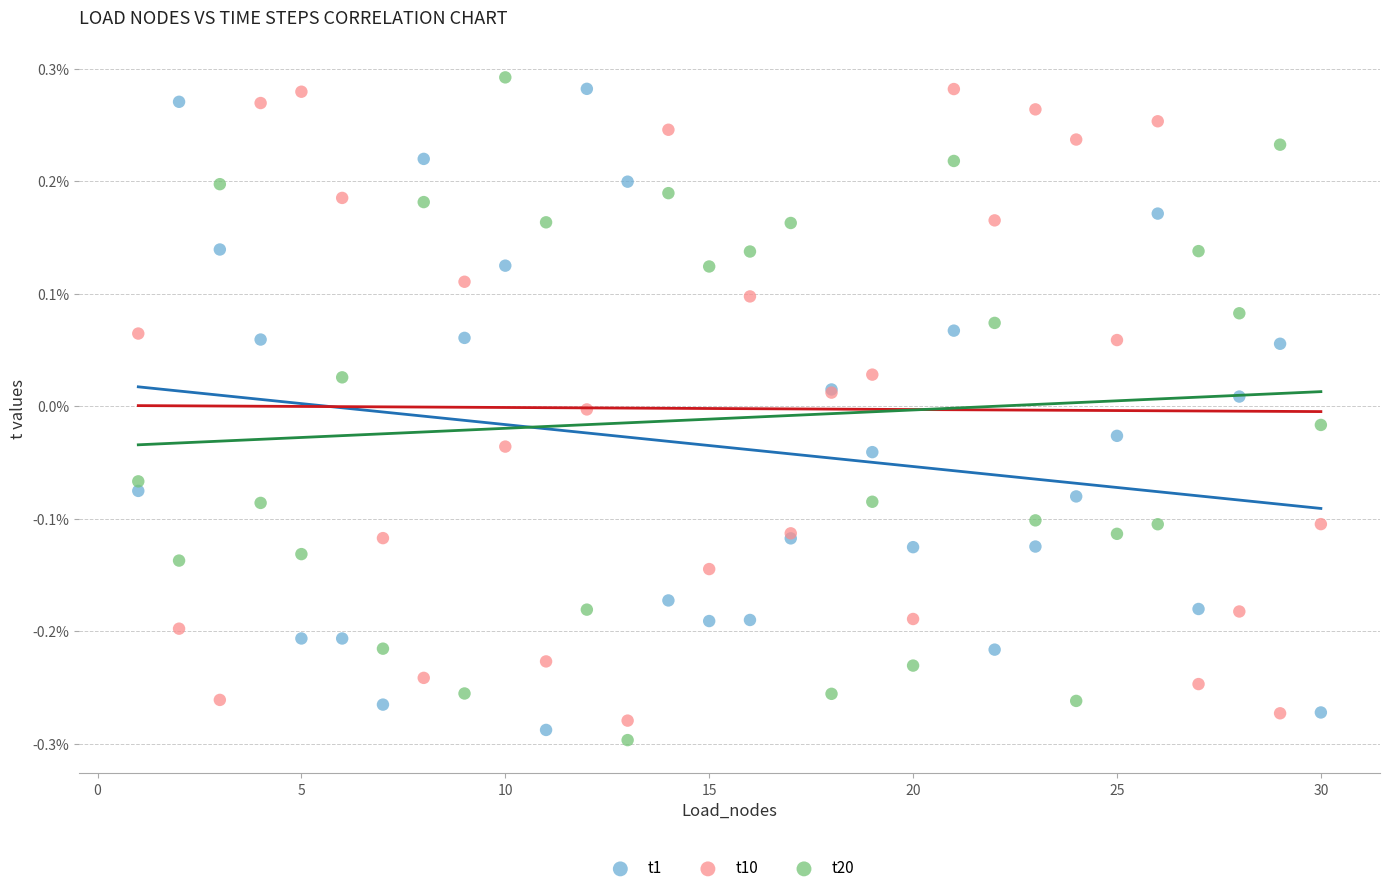

What are all the series names shown in the legend?

t1, t10, t20